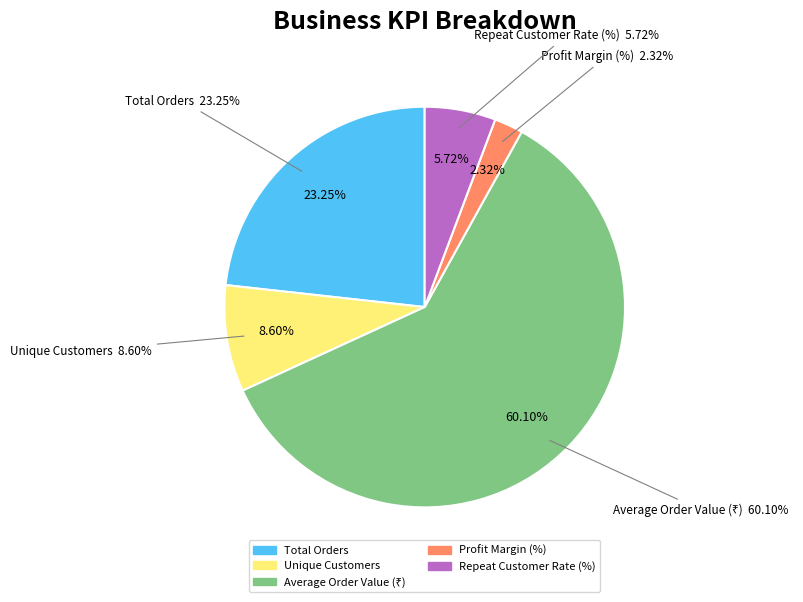

To the nearest percent, what is the difference between the Total Orders and Unique Customers slice percentages?

15%